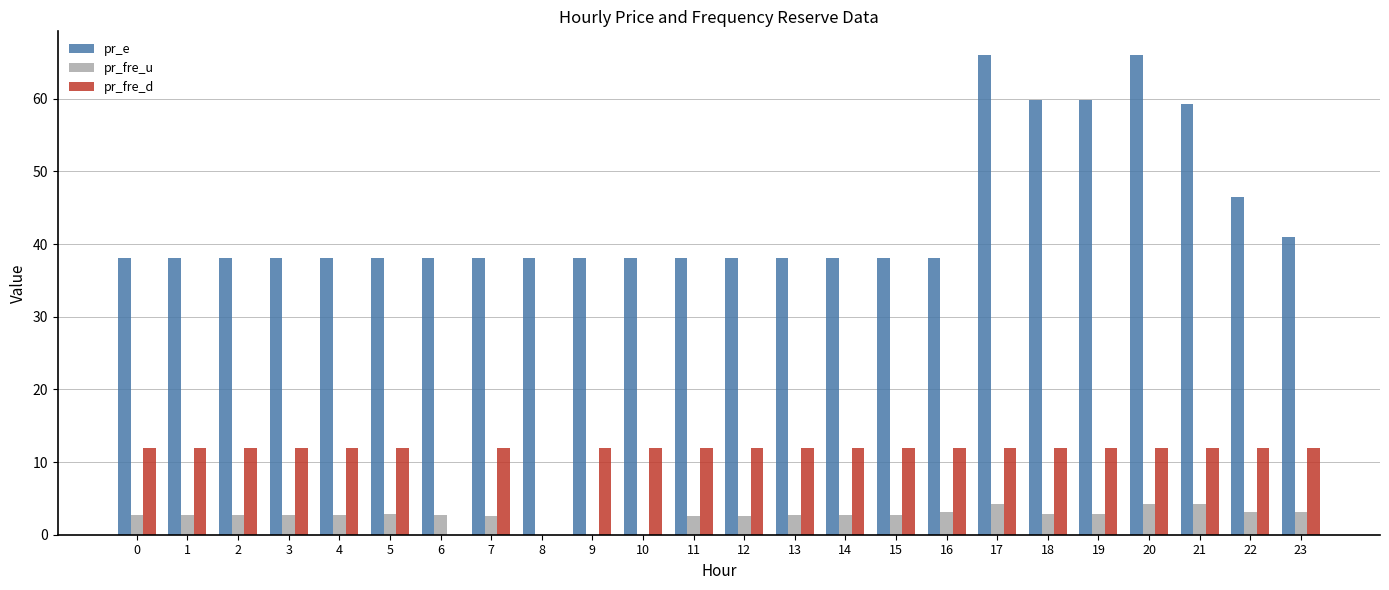

The pr_e series shows 38.0 at 10. True or false?

True